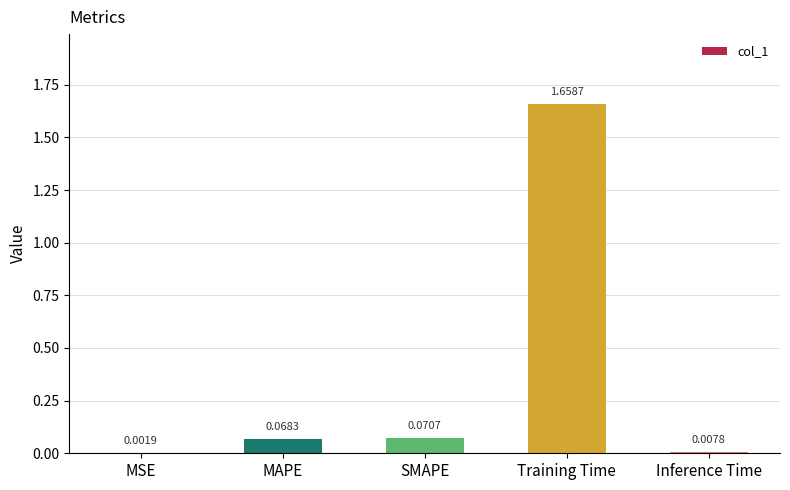

Which has a higher value, MSE or MAPE?

MAPE